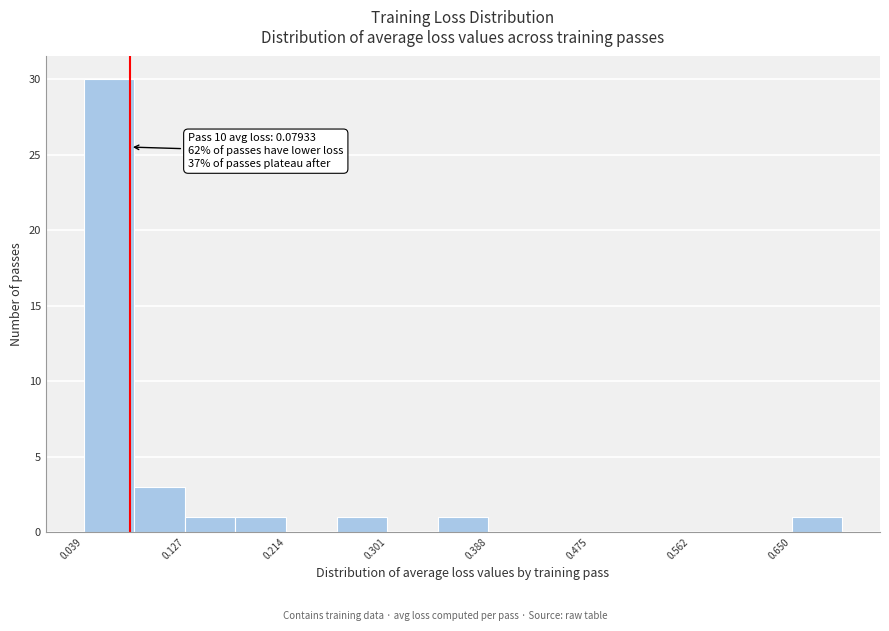

Over which range of the x-axis is the bar tallest?

0.04 to 0.08